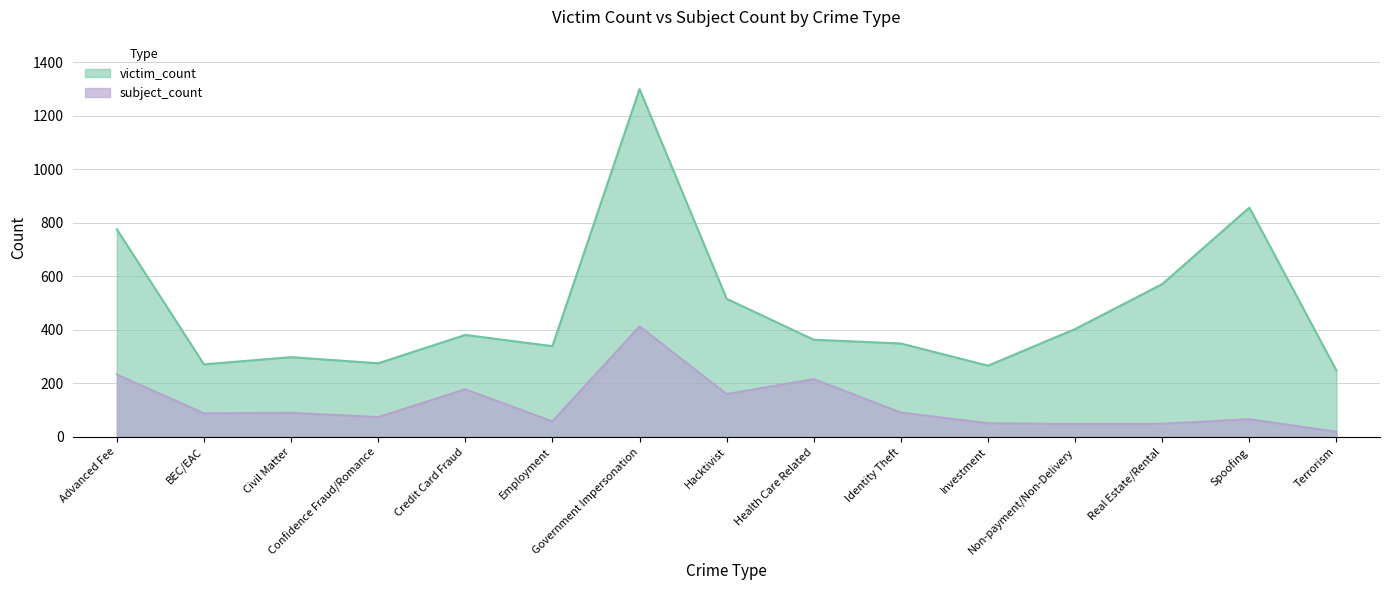

At which label does subject_count first exceed 88?

Advanced Fee